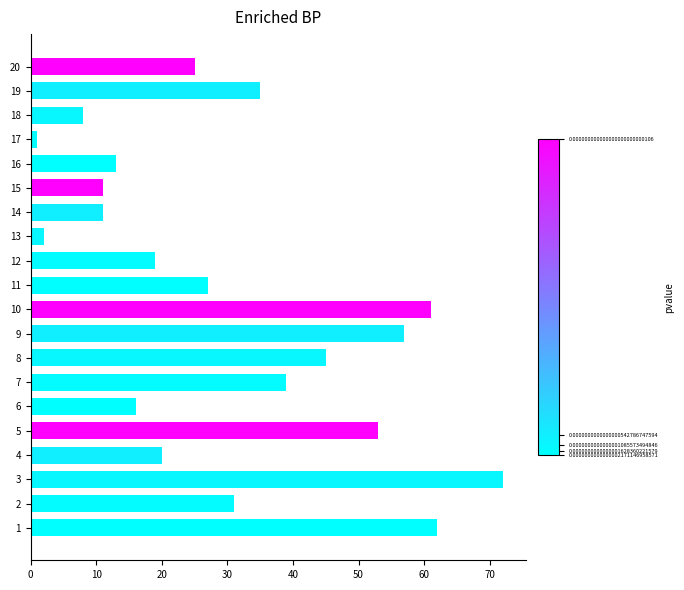

Reading top to bottom, extract all data points from this chart.

20=25	19=35	18=8	17=1	16=13	15=11	14=11	13=2	12=19	11=27	10=61	9=57	8=45	7=39	6=16	5=53	4=20	3=72	2=31	1=62